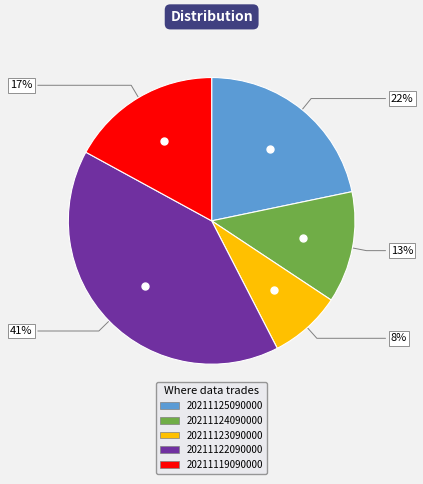

Does 20211119090000 represent more than half of the total?

No